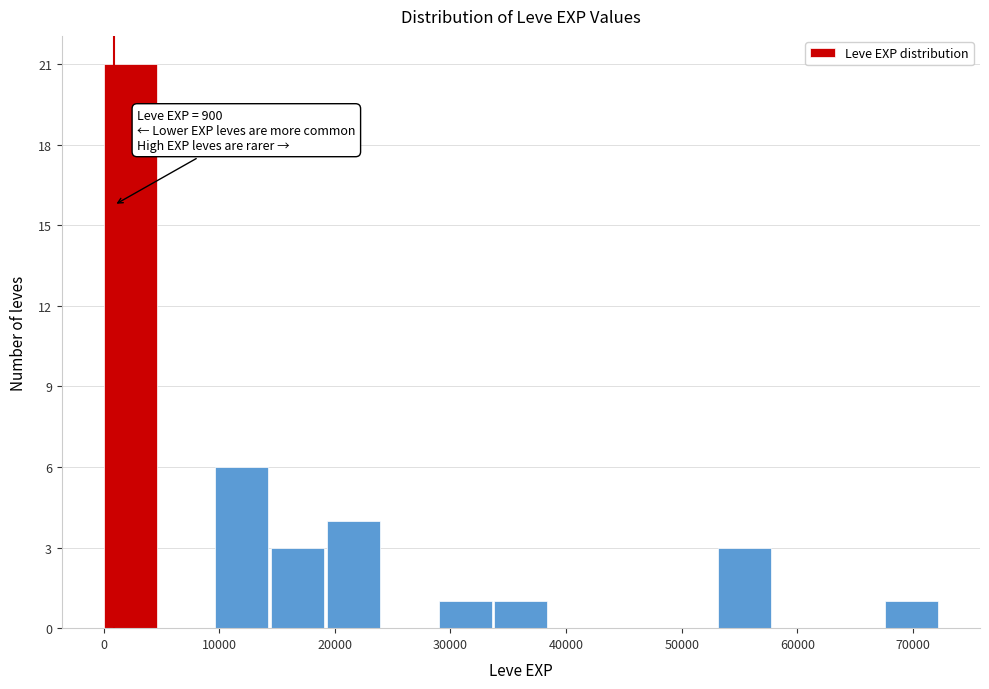

Over which range of the x-axis is the bar tallest?

0 to 5000